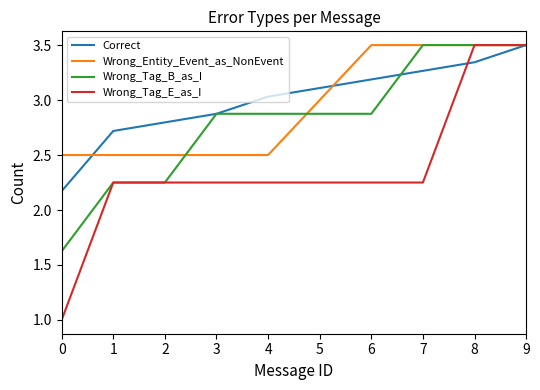

What is the spread (max minus min) of values at 2?

0.5